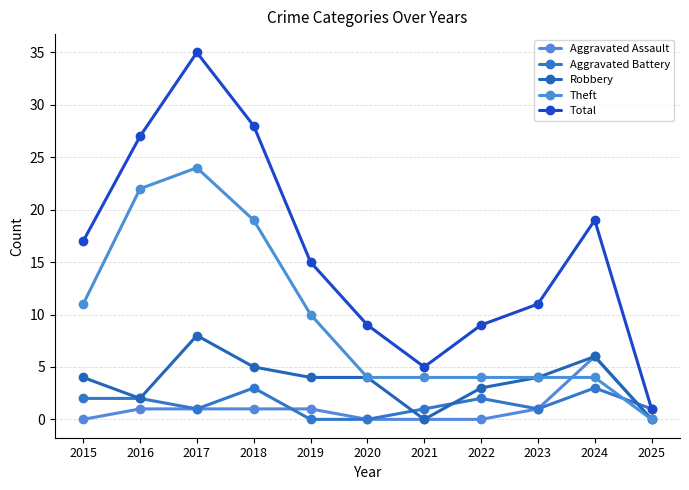

Reading right to left, transcribe all the data shown in this chart.

Aggravated Assault: 2025=0	2024=6	2023=1	2022=0	2021=0	2020=0	2019=1	2018=1	2017=1	2016=1	2015=0
Aggravated Battery: 2025=1	2024=3	2023=1	2022=2	2021=1	2020=0	2019=0	2018=3	2017=1	2016=2	2015=2
Robbery: 2025=0	2024=6	2023=4	2022=3	2021=0	2020=4	2019=4	2018=5	2017=8	2016=2	2015=4
Theft: 2025=0	2024=4	2023=4	2022=4	2021=4	2020=4	2019=10	2018=19	2017=24	2016=22	2015=11
Total: 2025=1	2024=19	2023=11	2022=9	2021=5	2020=9	2019=15	2018=28	2017=35	2016=27	2015=17